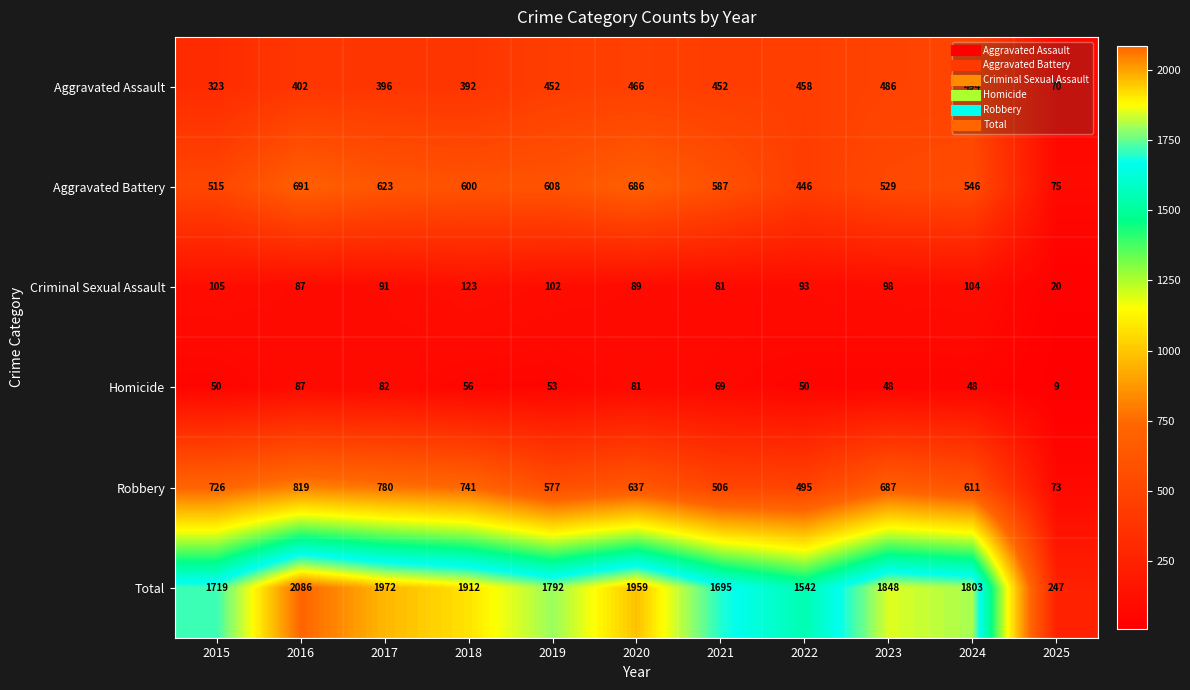

Rank the categories by Robbery value from lowest to highest.

2025, 2022, 2021, 2019, 2024, 2020, 2023, 2015, 2018, 2017, 2016